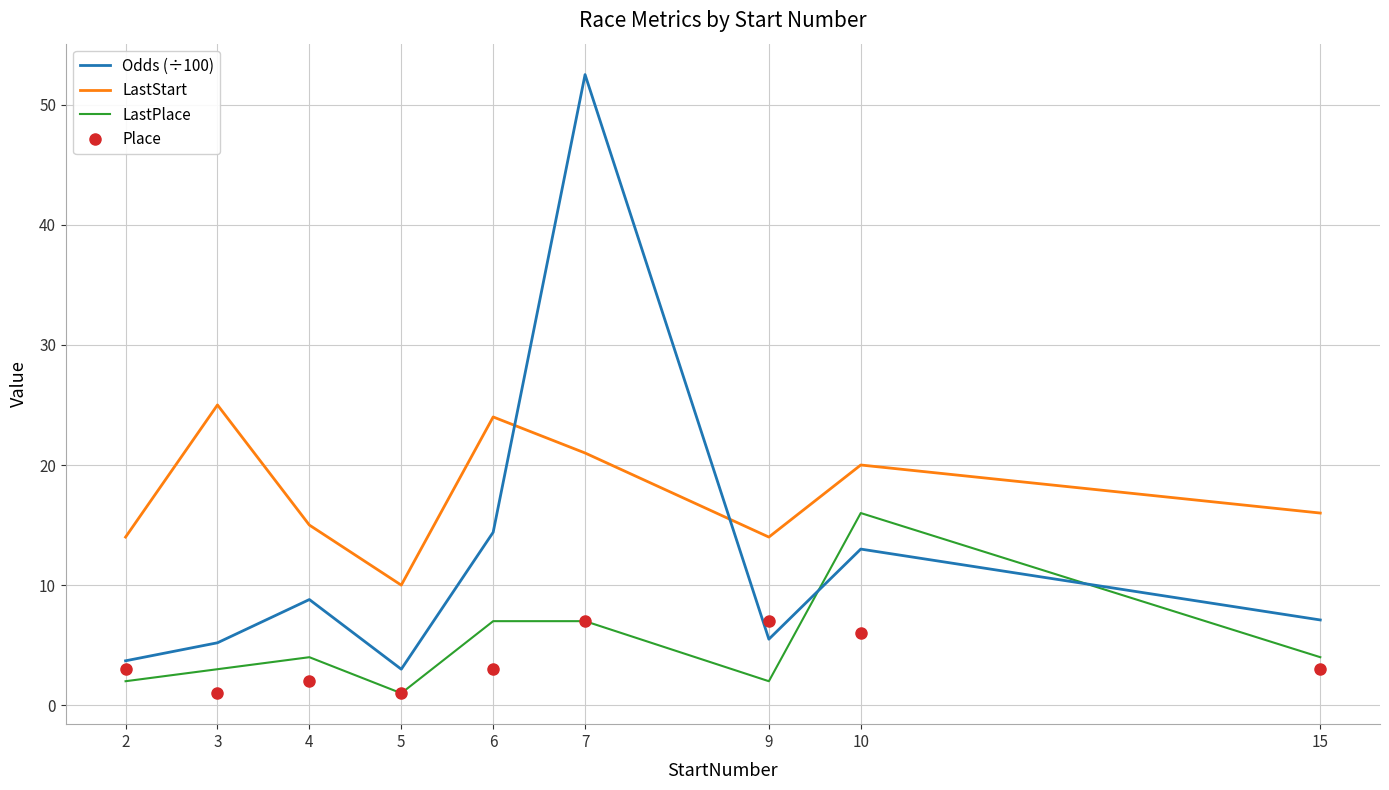

Rank the series at 2 from lowest to highest value.

LastPlace, Place, Odds (÷100), LastStart